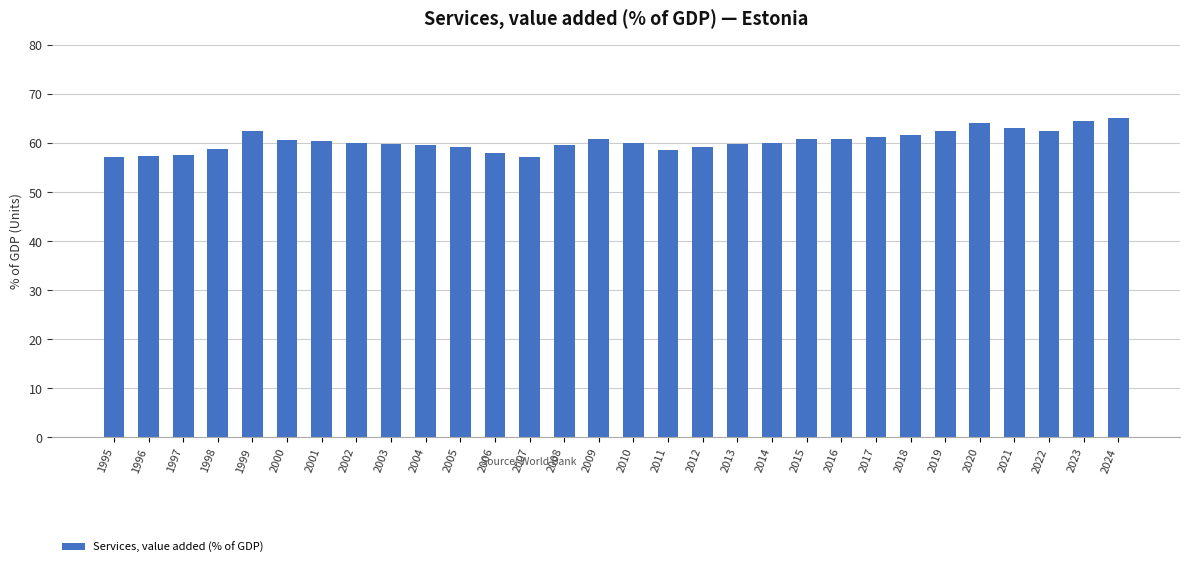

What is the difference between the maximum and second lowest values?

8.0